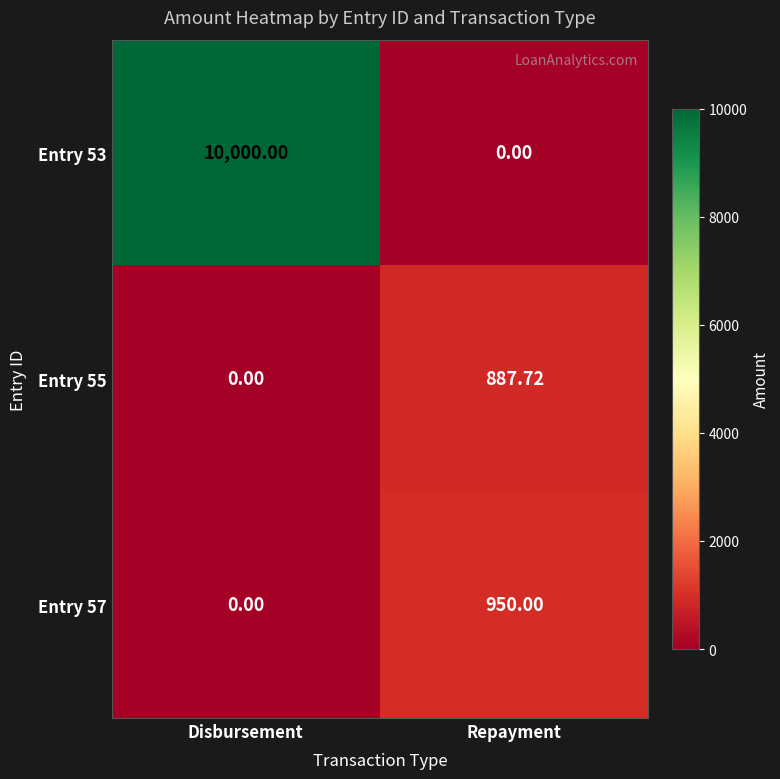

At which category does the chart reach its peak across all series?

Disbursement